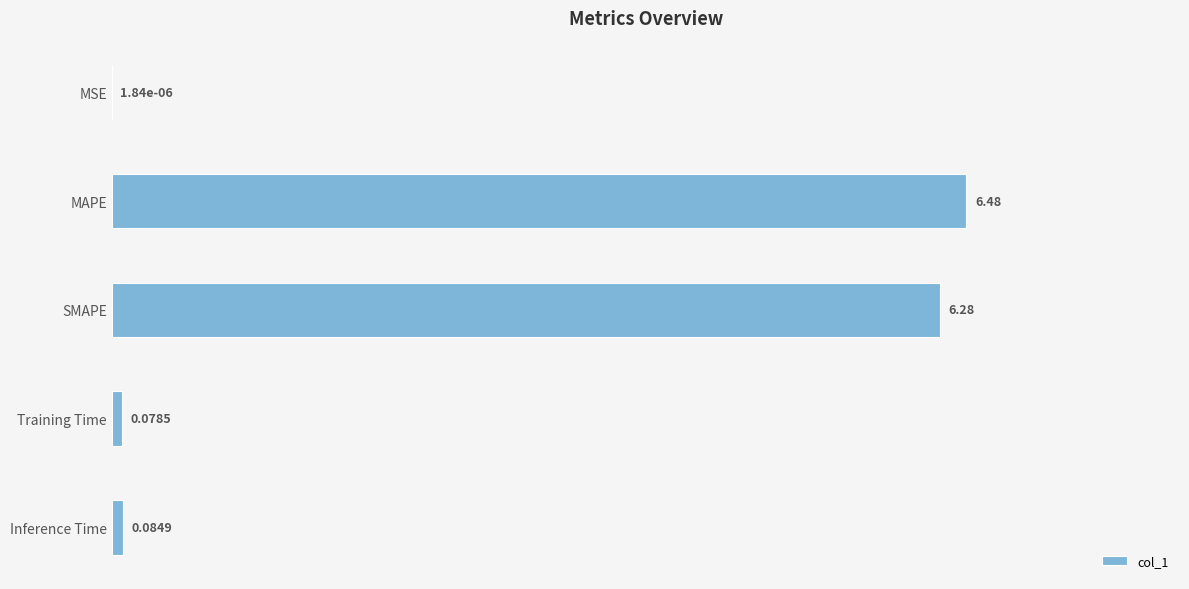

Which has a higher value, MSE or Training Time?

Training Time